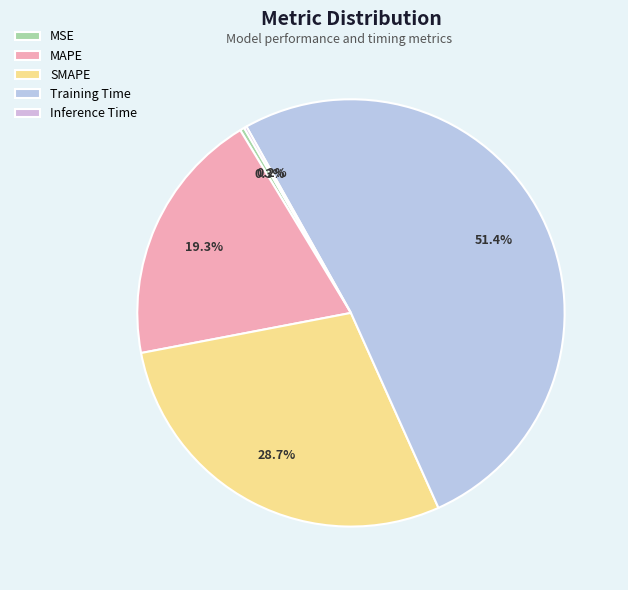

To the nearest percent, what percentage of the pie is MAPE?

19%